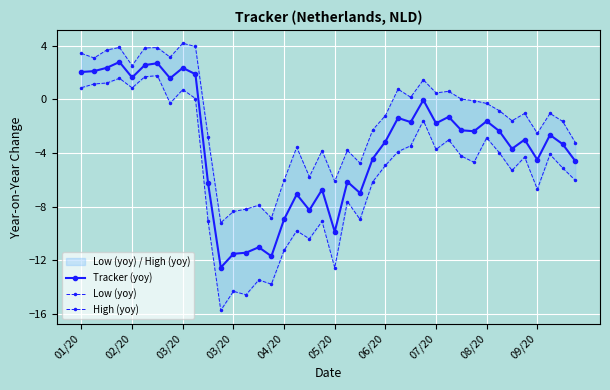

Reading left to right, extract all data points from this chart.

Tracker (yoy): 2.0	2.1	2.3	2.8	1.6	2.6	2.7	1.6	2.3	1.9	-6.3	-12.5	-11.5	-11.4	-11.0	-11.7	-9.0	-7.1	-8.3	-6.7	-9.9	-6.1	-7.0	-4.4	-3.2	-1.4	-1.7	-0.1	-1.8	-1.3	-2.3	-2.4	-1.6	-2.4	-3.7	-3.0	-4.5	-2.7	-3.3	-4.6
Low (yoy): 0.9	1.1	1.2	1.6	0.9	1.7	1.8	-0.3	0.7	0.1	-9.1	-15.7	-14.3	-14.6	-13.5	-13.8	-11.3	-9.8	-10.4	-9.1	-12.6	-7.6	-9.0	-6.2	-4.9	-3.9	-3.5	-1.6	-3.7	-3.0	-4.2	-4.7	-2.9	-4.0	-5.3	-4.3	-6.7	-4.1	-5.1	-6.0
High (yoy): 3.4	3.1	3.7	3.9	2.5	3.8	3.9	3.1	4.2	3.9	-2.8	-9.2	-8.4	-8.2	-7.9	-8.9	-6.0	-3.6	-5.8	-3.8	-6.1	-3.8	-4.8	-2.3	-1.2	0.8	0.2	1.5	0.5	0.6	0.0	-0.1	-0.3	-0.9	-1.6	-1.1	-2.5	-1.1	-1.6	-3.2